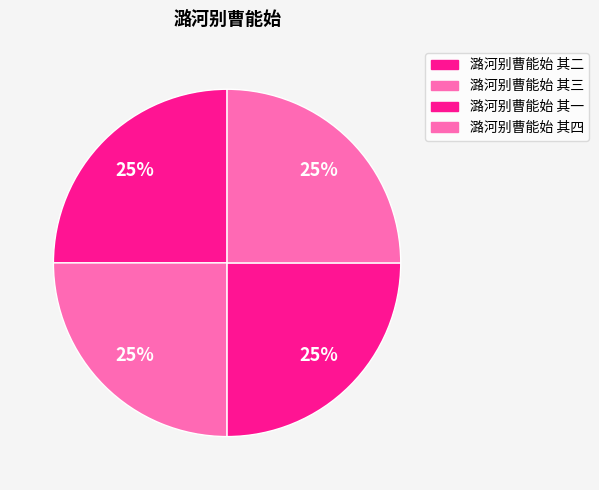

How many segments does this pie chart have?

4